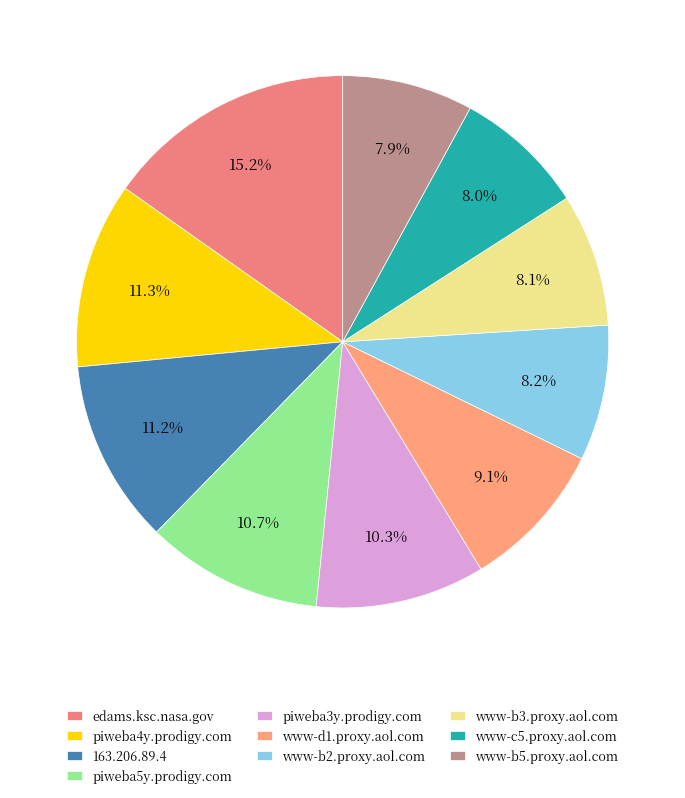

Does www-d1.proxy.aol.com represent more than half of the total?

No